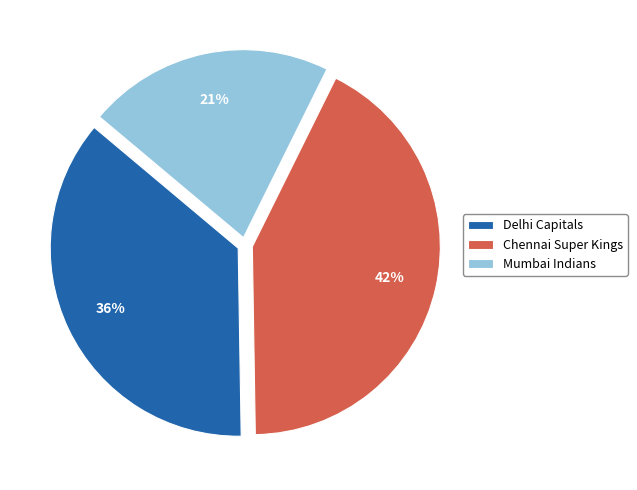

How many slices are in this pie chart?

3